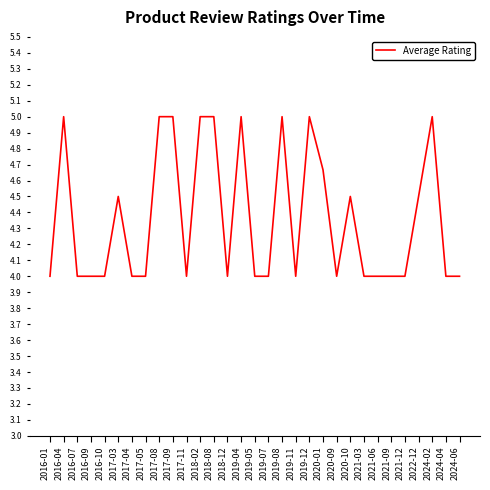

What is the greatest value displayed?

5.0